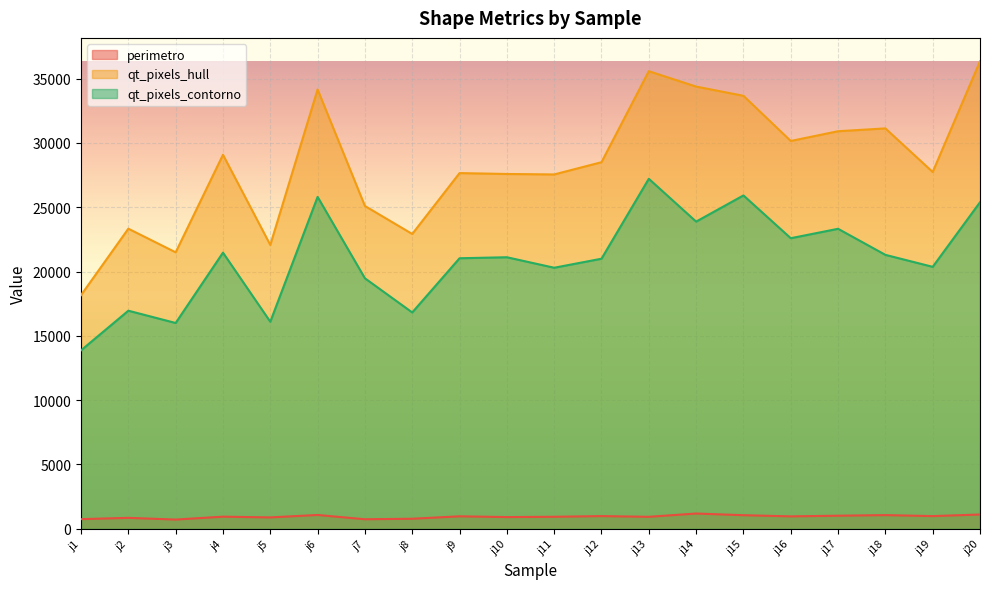

Reading left to right, what are all the values shown in this chart?

perimetro: j1=741.9	j2=842.7	j3=709.8	j4=934.9	j5=877.8	j6=1067.9	j7=733.8	j8=772.9	j9=962.8	j10=903.8	j11=926.7	j12=979.7	j13=924.6	j14=1179.6	j15=1049.0	j16=958.7	j17=1009.2	j18=1056.2	j19=979.5	j20=1102.6
qt_pixels_hull: j1=18168.0	j2=23334.5	j3=21497.5	j4=29085.0	j5=22073.0	j6=34164.5	j7=25101.5	j8=22923.5	j9=27659.5	j10=27590.5	j11=27554.0	j12=28506.0	j13=35584.5	j14=34388.0	j15=33671.5	j16=30158.5	j17=30914.5	j18=31135.0	j19=27745.5	j20=36357.0
qt_pixels_contorno: j1=13871.5	j2=16955.0	j3=15999.5	j4=21471.0	j5=16097.5	j6=25808.5	j7=19477.0	j8=16819.0	j9=21035.5	j10=21113.5	j11=20297.0	j12=20999.5	j13=27216.0	j14=23885.5	j15=25922.5	j16=22594.0	j17=23326.5	j18=21299.5	j19=20367.0	j20=25392.0